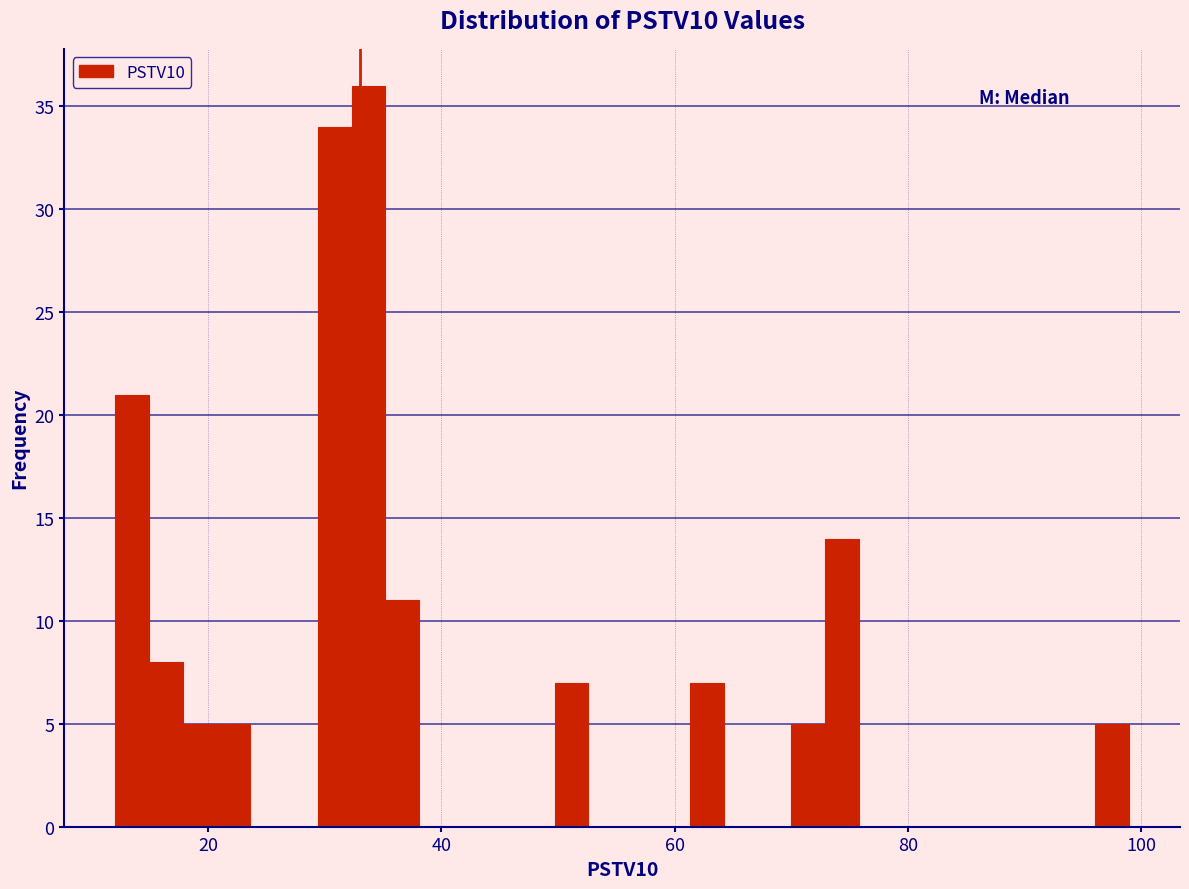

Around what value on the x-axis is the tallest bar? Give the approximate position of its centre, as read against the axis.

34